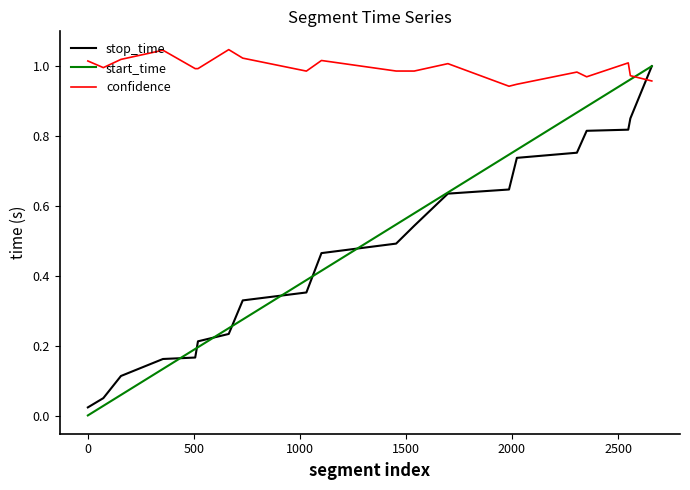

Which series has the largest total across all categories?

confidence